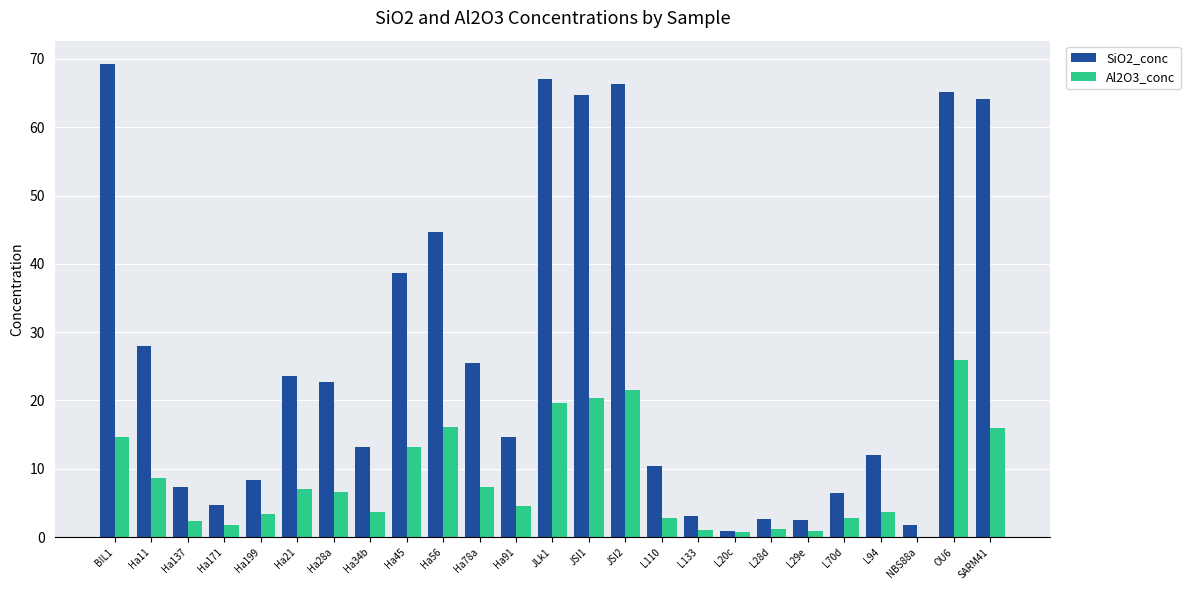

What is the greatest value displayed?

69.2